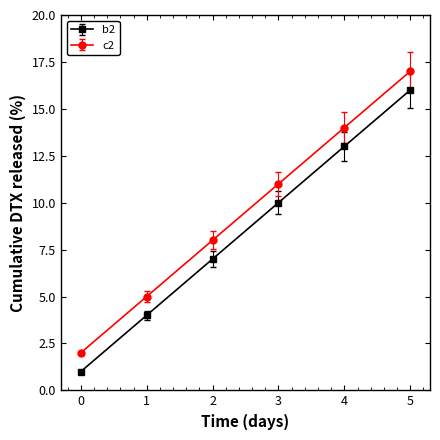

True or false: c2 has more than 2 points higher than both neighbors.

False